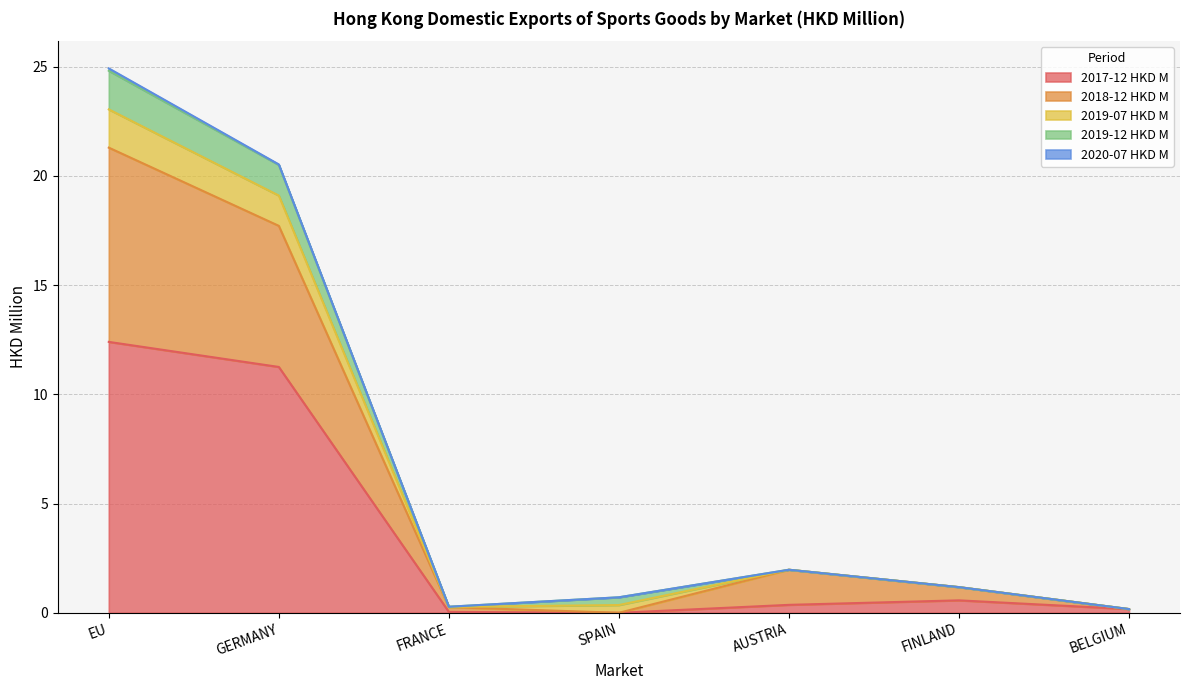

What is the difference between the maximum and second lowest values in the 2017-12 HKD M series?

12.4